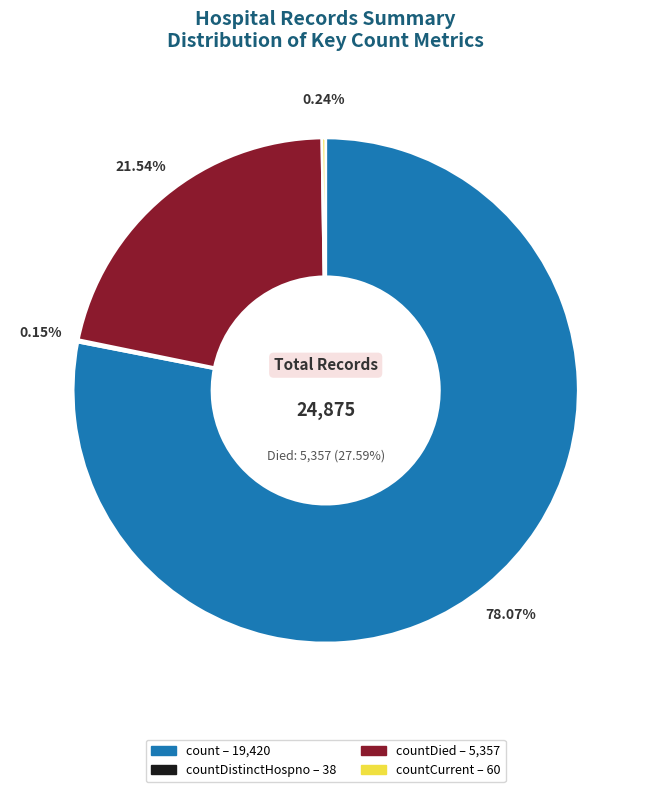

Which has a higher value, countDistinctHospno or count?

count